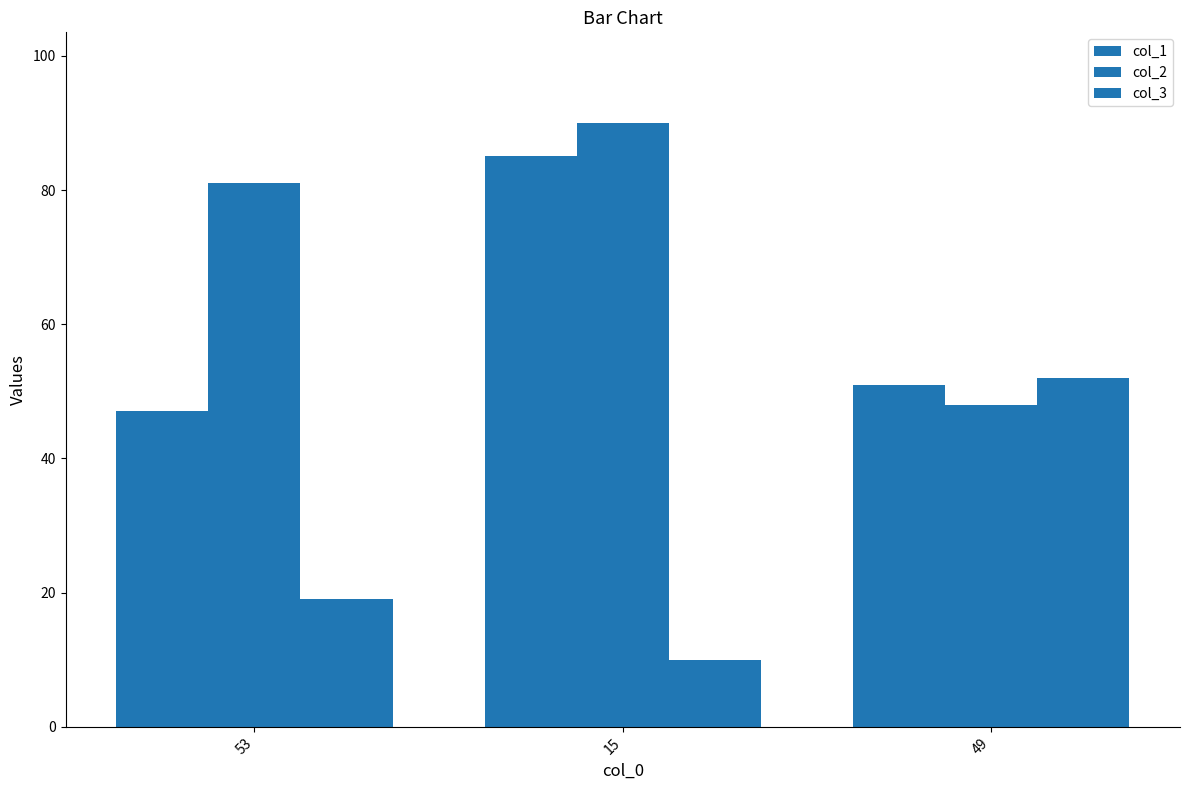

Which series changed the most between 53 and 15?

col_1